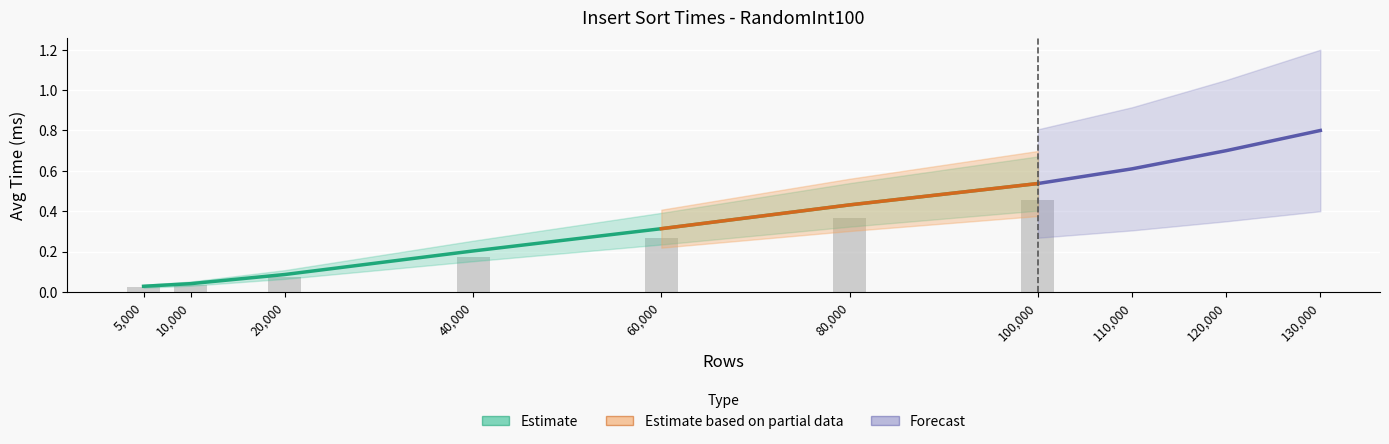

True or false: the data shows 0.0 at 10000.

True